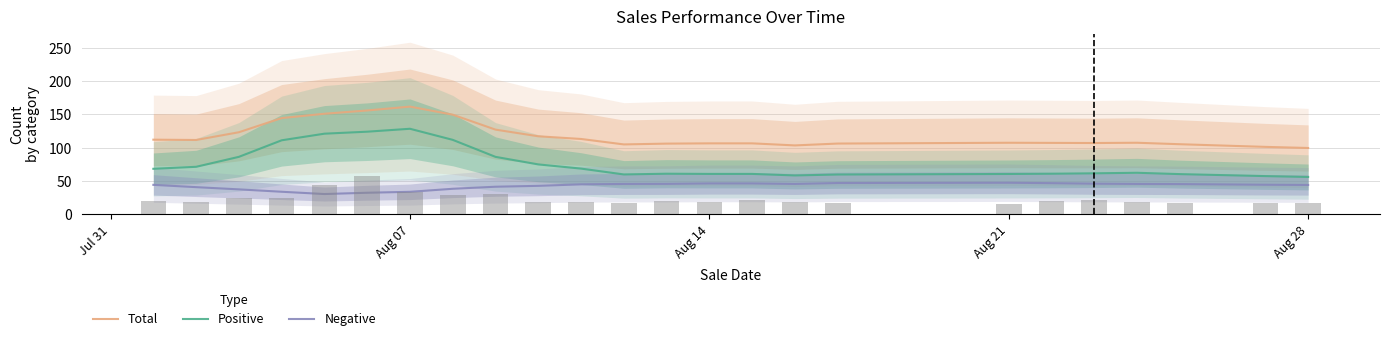

What is the difference between the maximum and second lowest values in the Positive series?

71.3